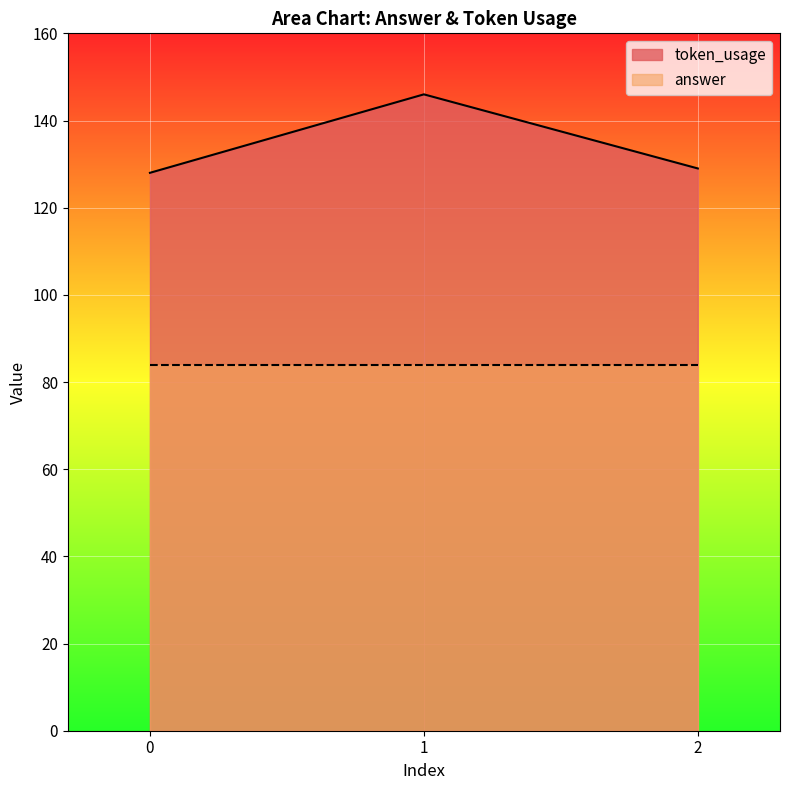

What is the average value?

134